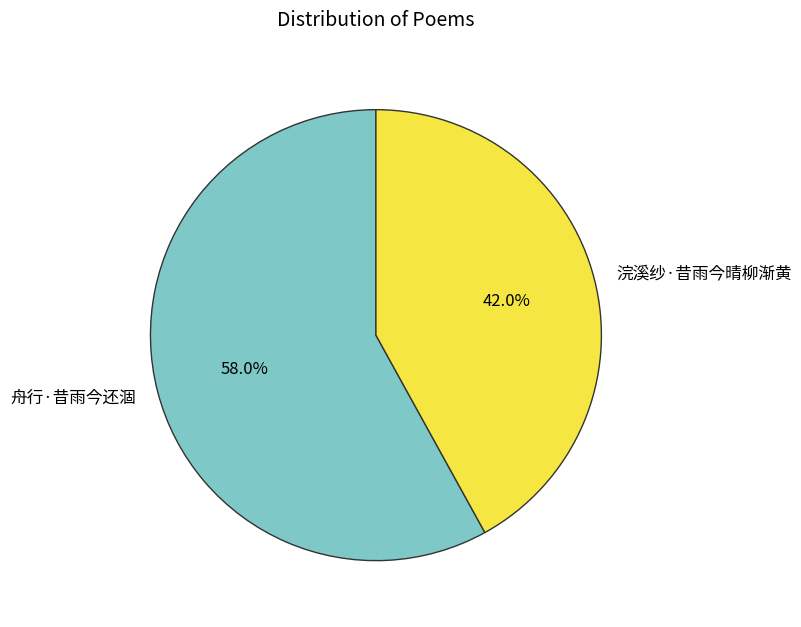

Do 舟行·昔雨今还涸 and 浣溪纱·昔雨今晴柳渐黄 together represent more than half of the pie?

Yes